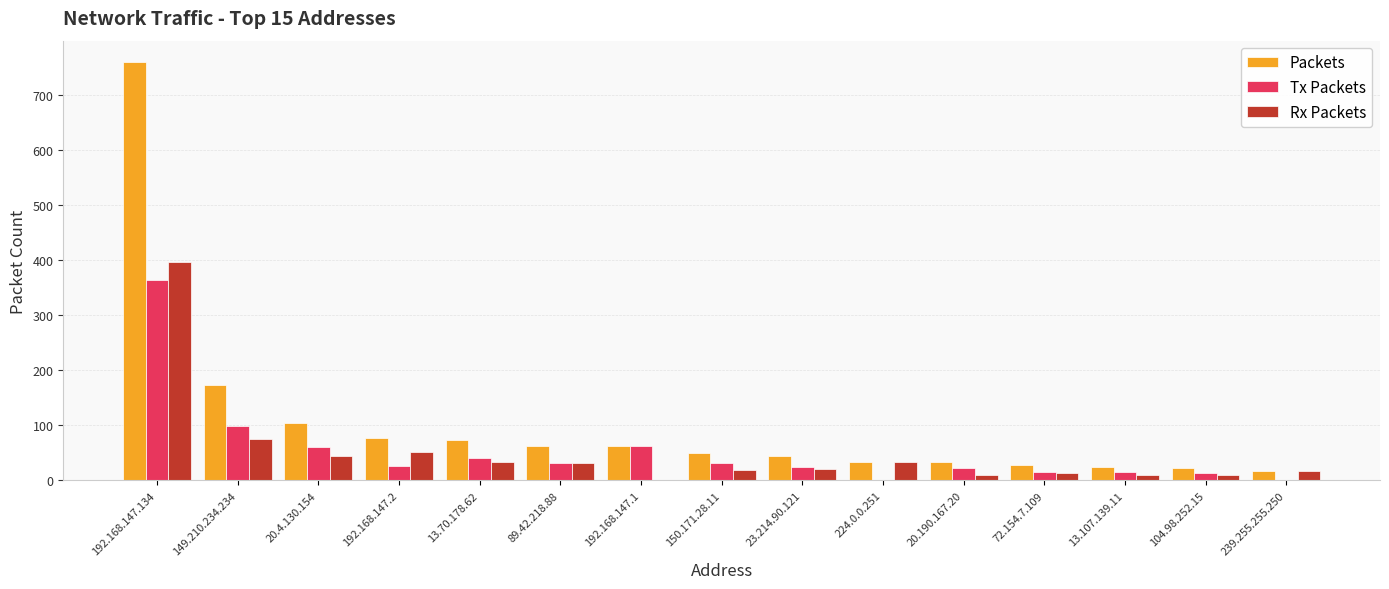

What is the total value across all series at 149.210.234.234?

348